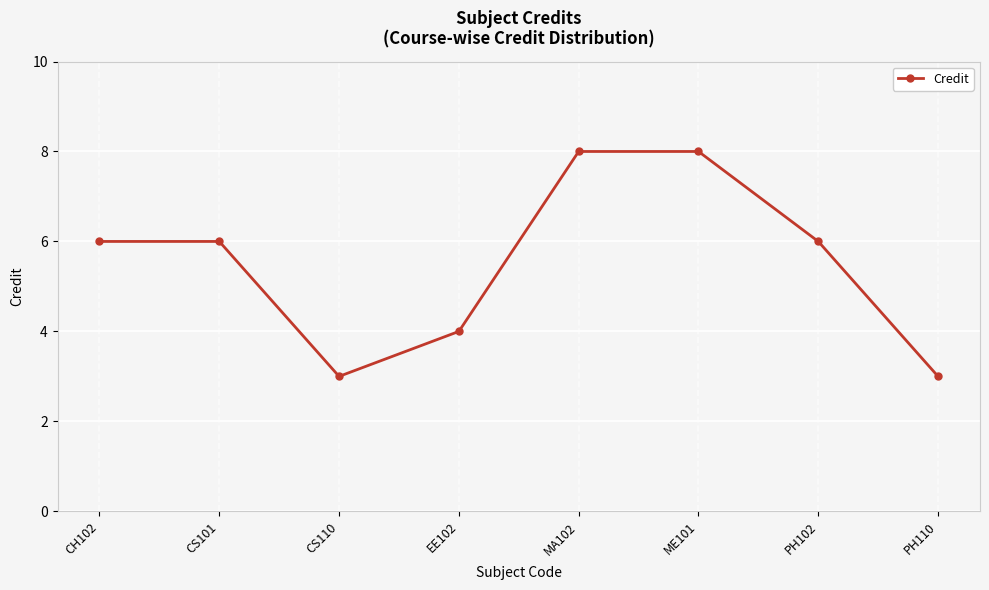

Reading left to right, transcribe all the data shown in this chart.

CH102=6	CS101=6	CS110=3	EE102=4	MA102=8	ME101=8	PH102=6	PH110=3